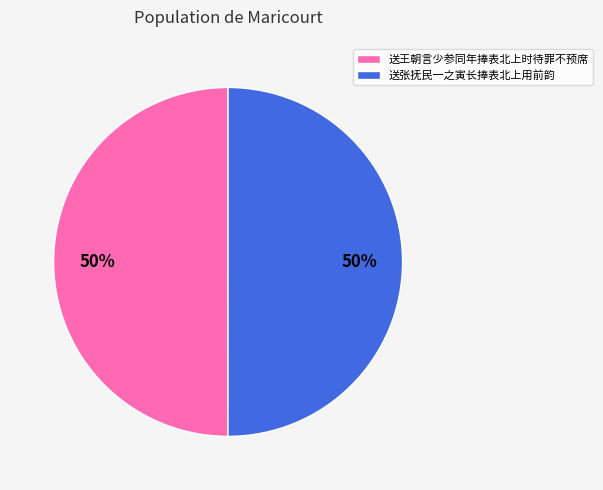

To the nearest percent, what portion does 送王朝言少参同年捧表北上时待罪不预席 represent?

50%